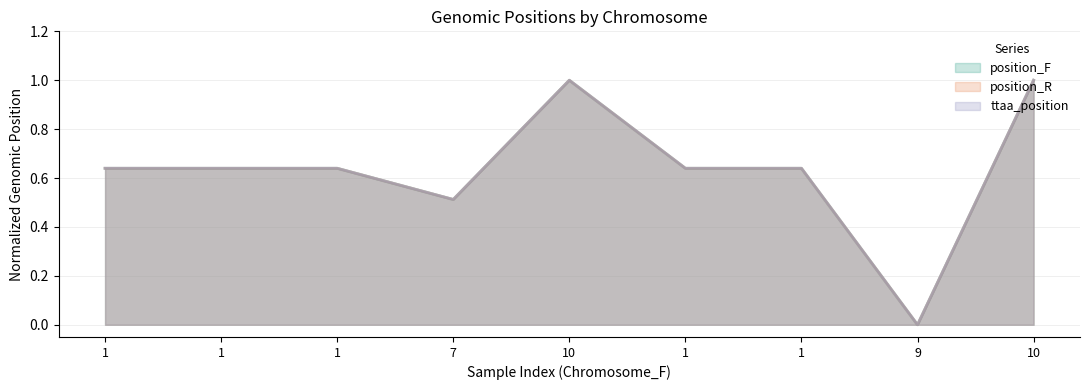

What is the difference between the second highest and minimum values in the position_F series?

1.0